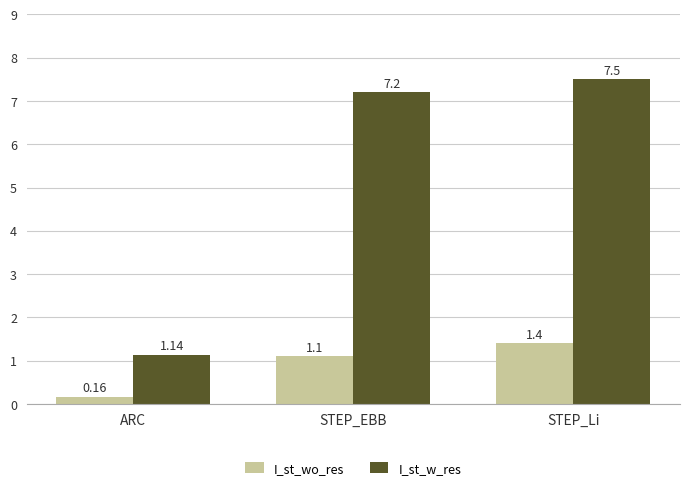

What position from the left is STEP_Li?

3